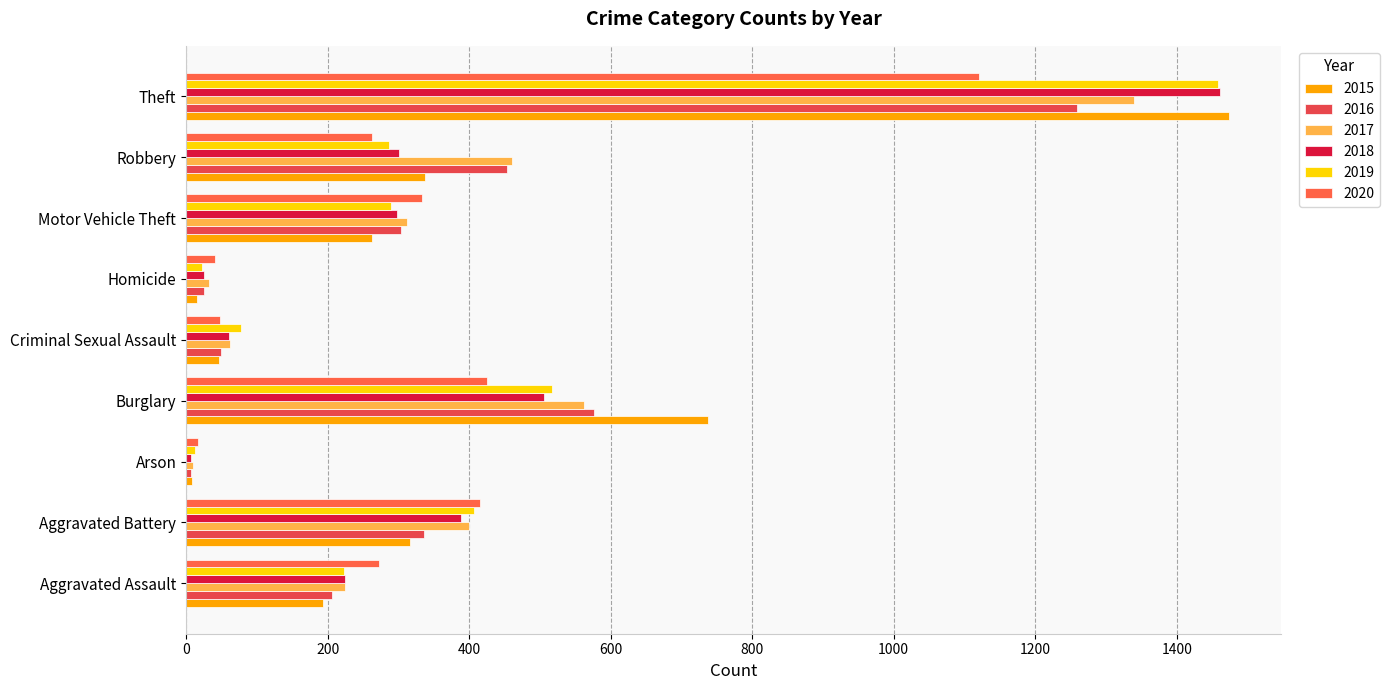

How many series are shown in this chart?

6